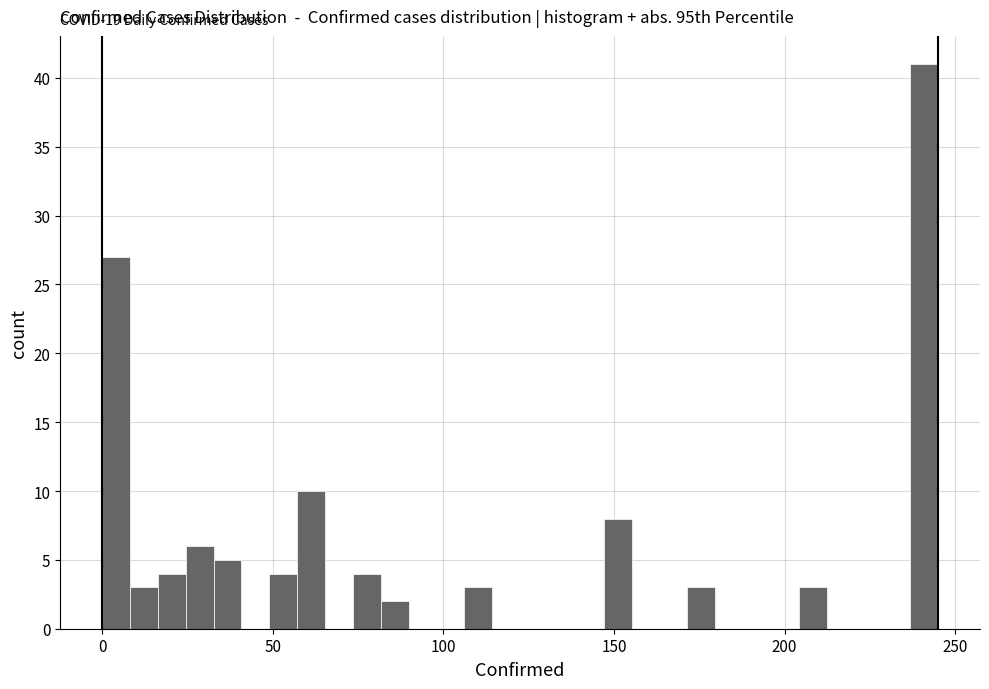

Read against the x-axis, roughly where is the centre of the tallest bar?

240